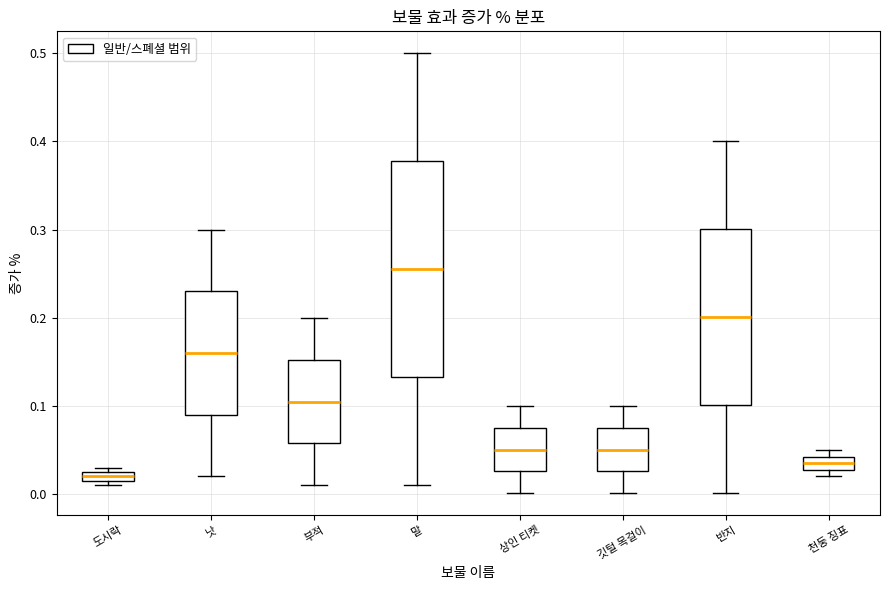

Where does the median line of the box for 부적 sit on the y-axis? The values are not printed on the chart, so give them approximately, as read against the axis.

0.11